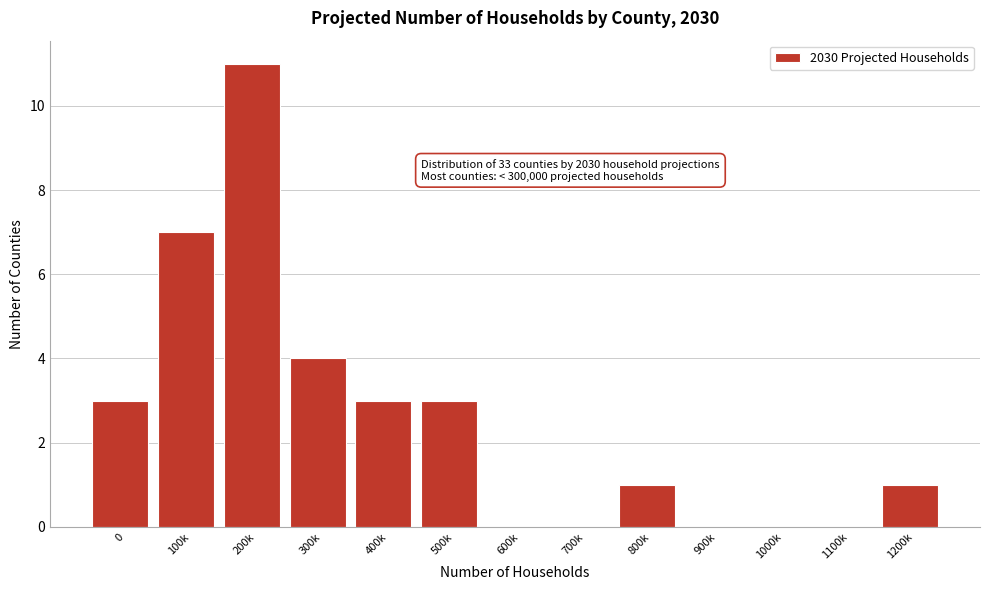

Reading left to right, extract all data points from this chart.

0=3	100k=7	200k=11	300k=4	400k=3	500k=3	600k=0	700k=0	800k=1	900k=0	1000k=0	1100k=0	1200k=1